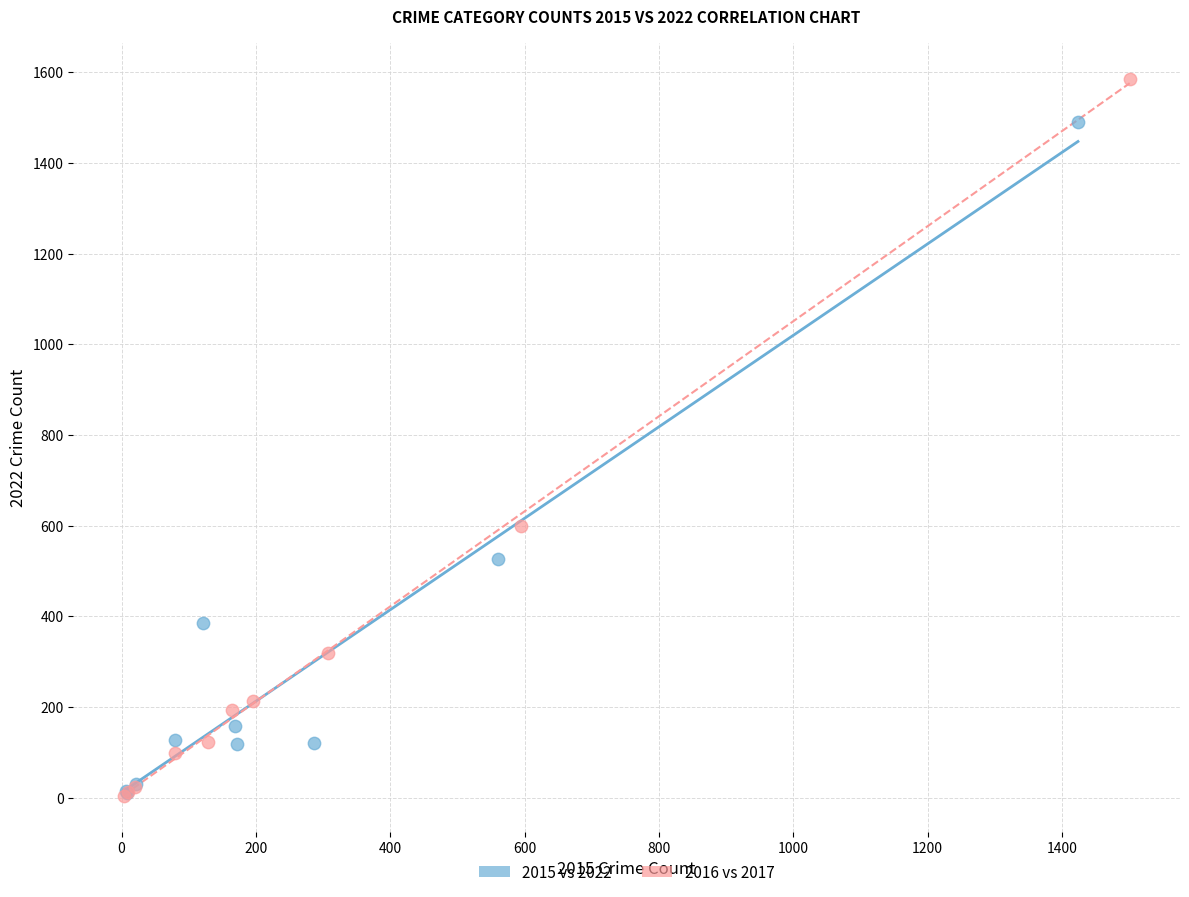

Which series has the largest Y range (max minus min)?

2016 vs 2017